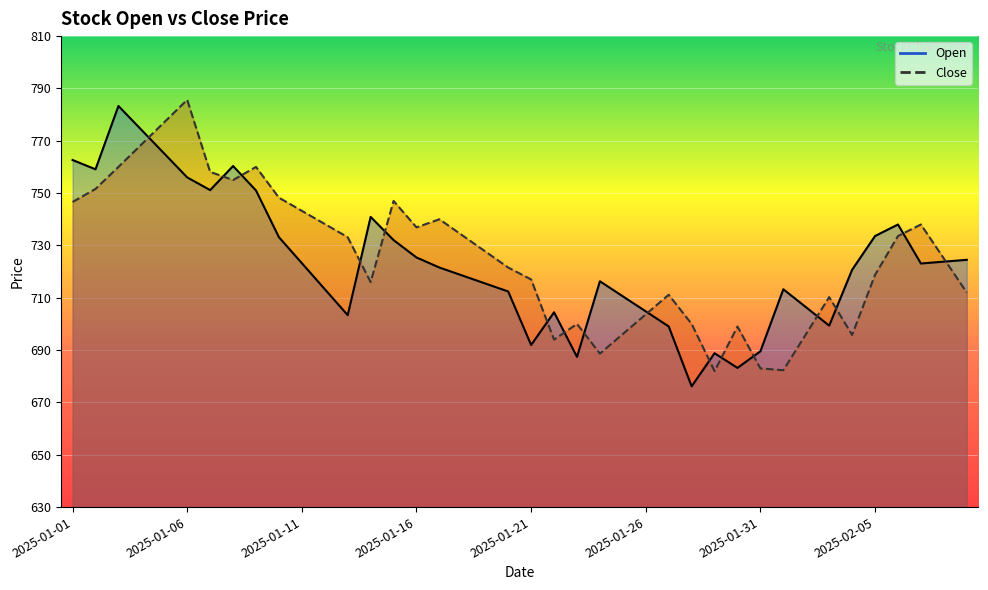

What is the maximum value for Close?

785.6